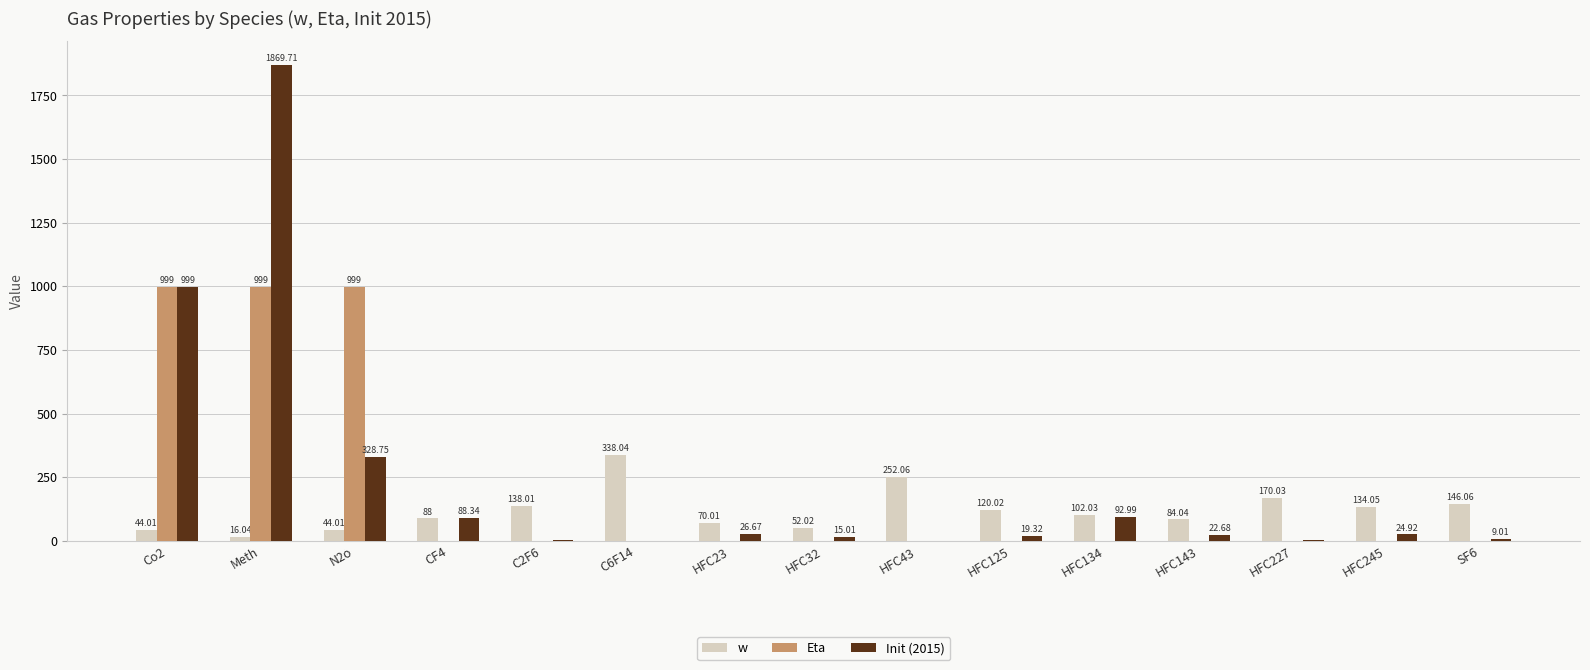

Which label corresponds to the largest value in the chart?

Meth